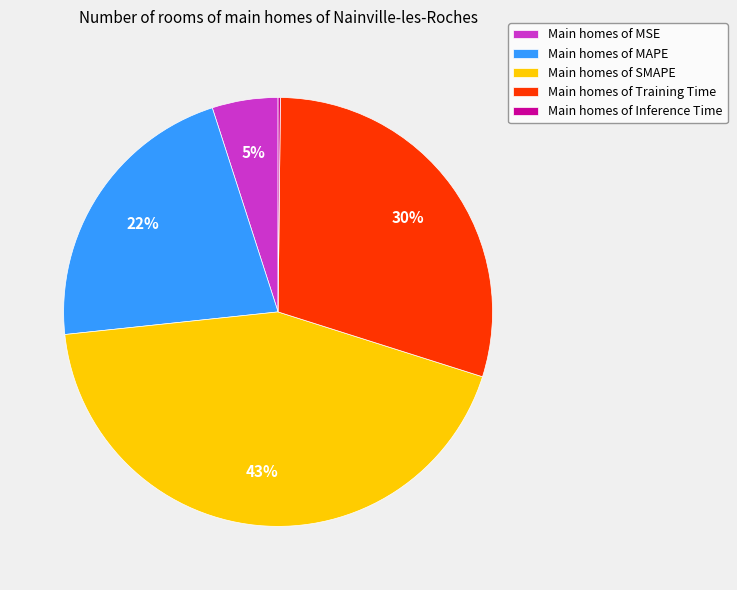

Which category has the biggest portion of the pie?

Main homes of SMAPE